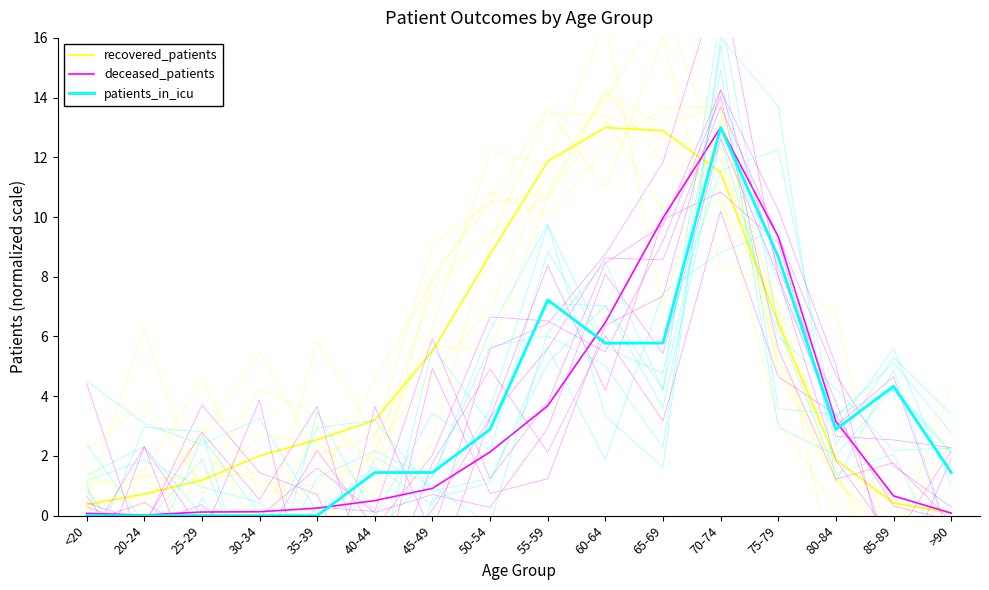

What is the minimum value for recovered_patients?

0.1